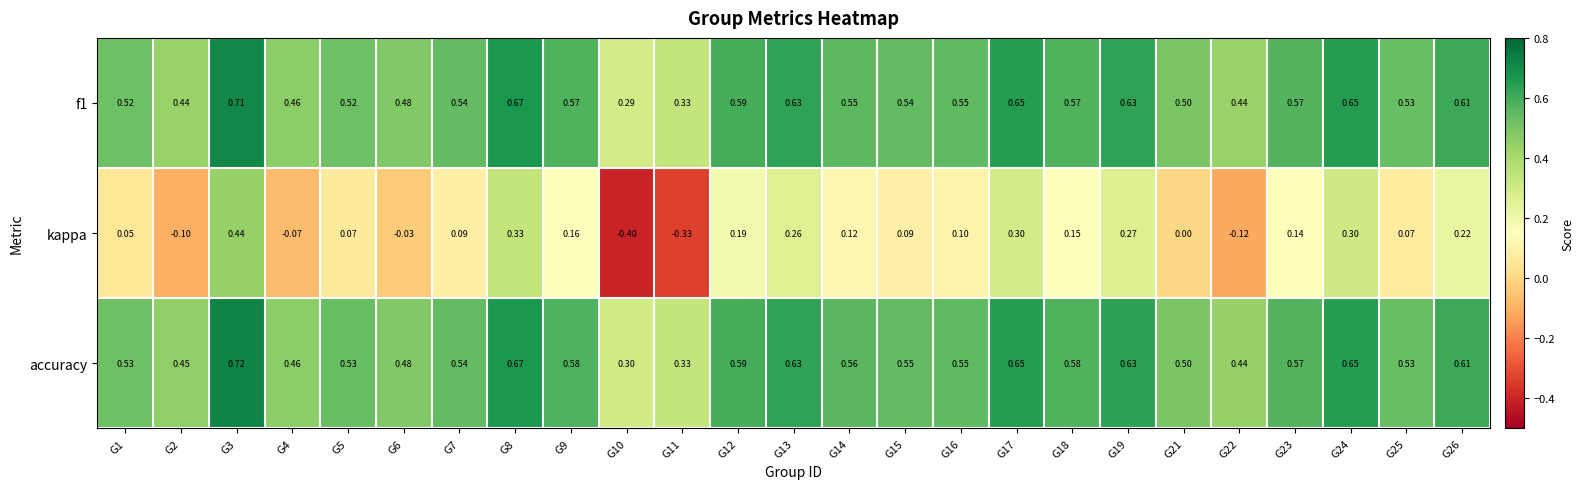

Which series changed the most between G2 and G21?

kappa